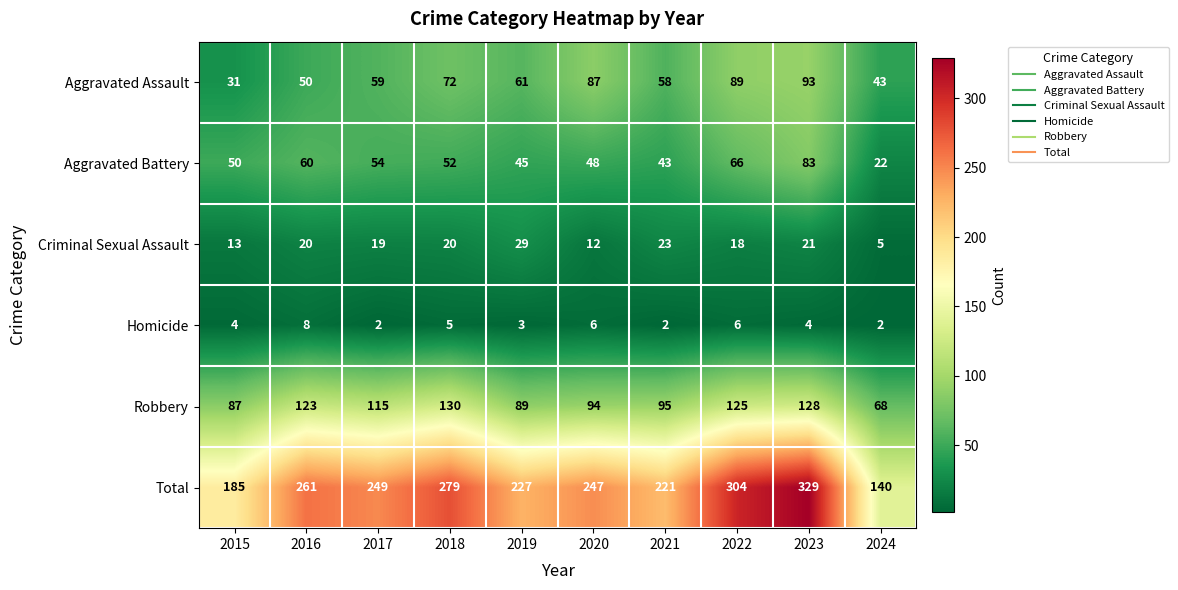

What is the difference between the maximum and minimum values in the Criminal Sexual Assault series?

24